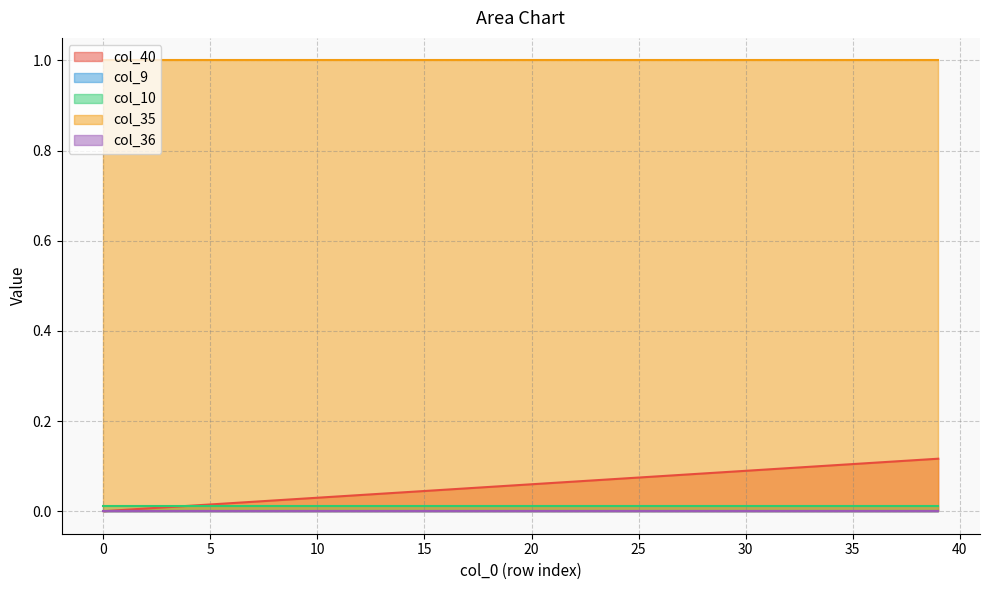

Reading left to right, what are all the values shown in this chart?

col_40: 0.0	0.0	0.0	0.0	0.0	0.0	0.0	0.0	0.0	0.0	0.0	0.0	0.0	0.0	0.0	0.0	0.0	0.1	0.1	0.1	0.1	0.1	0.1	0.1	0.1	0.1	0.1	0.1	0.1	0.1	0.1	0.1	0.1	0.1	0.1	0.1	0.1	0.1	0.1	0.1
col_9: 0.0	0.0	0.0	0.0	0.0	0.0	0.0	0.0	0.0	0.0	0.0	0.0	0.0	0.0	0.0	0.0	0.0	0.0	0.0	0.0	0.0	0.0	0.0	0.0	0.0	0.0	0.0	0.0	0.0	0.0	0.0	0.0	0.0	0.0	0.0	0.0	0.0	0.0	0.0	0.0
col_10: 0.0	0.0	0.0	0.0	0.0	0.0	0.0	0.0	0.0	0.0	0.0	0.0	0.0	0.0	0.0	0.0	0.0	0.0	0.0	0.0	0.0	0.0	0.0	0.0	0.0	0.0	0.0	0.0	0.0	0.0	0.0	0.0	0.0	0.0	0.0	0.0	0.0	0.0	0.0	0.0
col_35: 1.0	1.0	1.0	1.0	1.0	1.0	1.0	1.0	1.0	1.0	1.0	1.0	1.0	1.0	1.0	1.0	1.0	1.0	1.0	1.0	1.0	1.0	1.0	1.0	1.0	1.0	1.0	1.0	1.0	1.0	1.0	1.0	1.0	1.0	1.0	1.0	1.0	1.0	1.0	1.0
col_36: 0.0	0.0	0.0	0.0	0.0	0.0	0.0	0.0	0.0	0.0	0.0	0.0	0.0	0.0	0.0	0.0	0.0	0.0	0.0	0.0	0.0	0.0	0.0	0.0	0.0	0.0	0.0	0.0	0.0	0.0	0.0	0.0	0.0	0.0	0.0	0.0	0.0	0.0	0.0	0.0